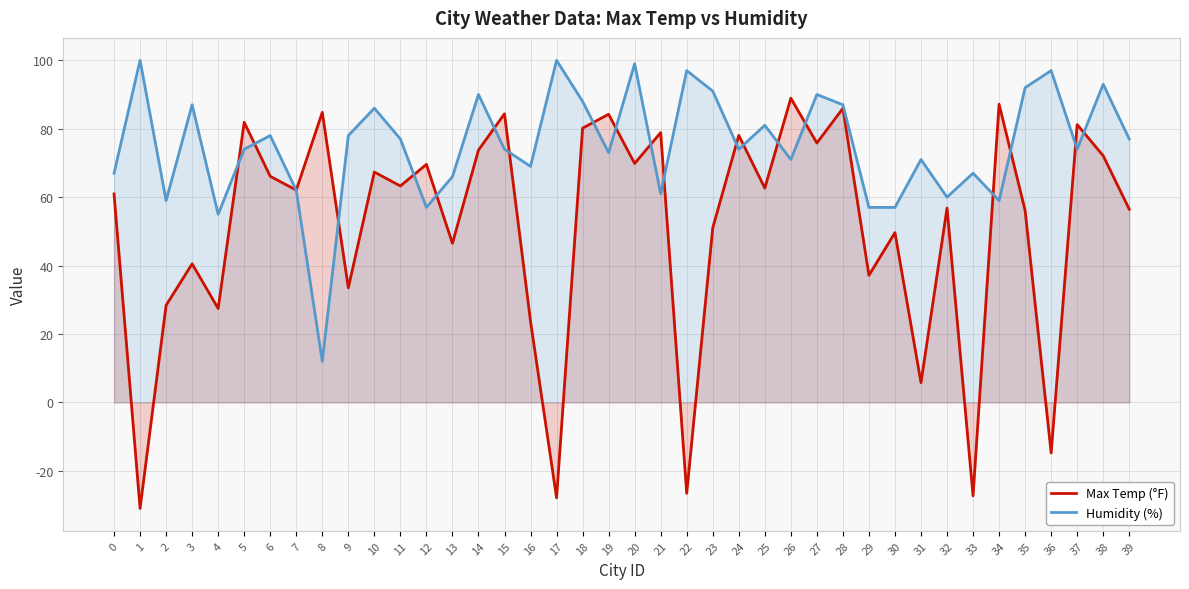

What is the average value of the Humidity (%) series?

75.2